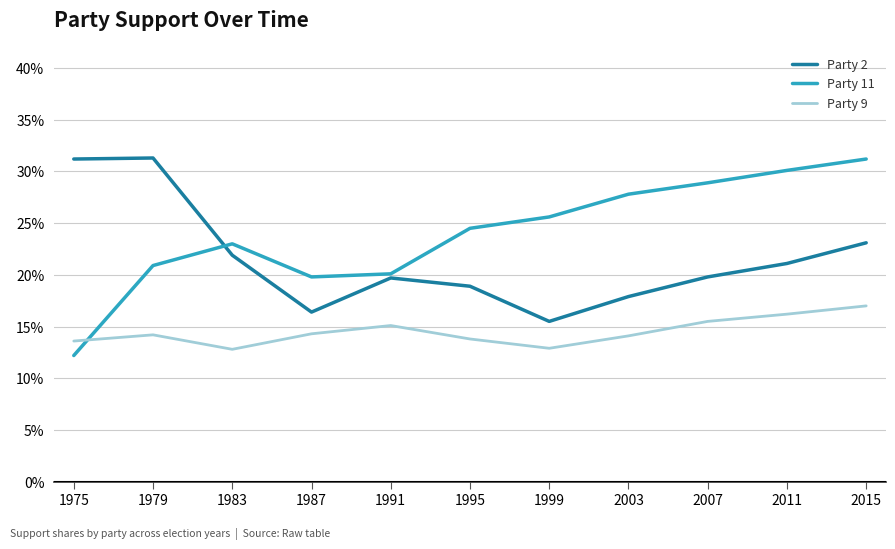

How many Party 9 values are between 0 and 1?

11